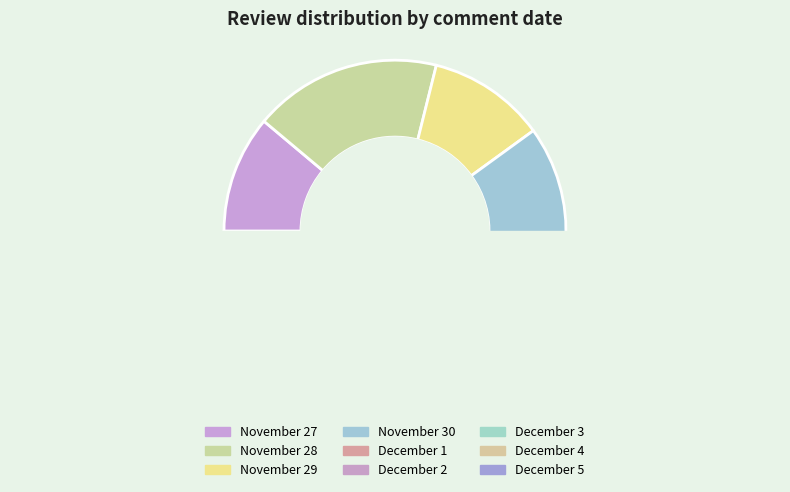

Combined, do November 29 and November 28 account for over 50%?

Yes